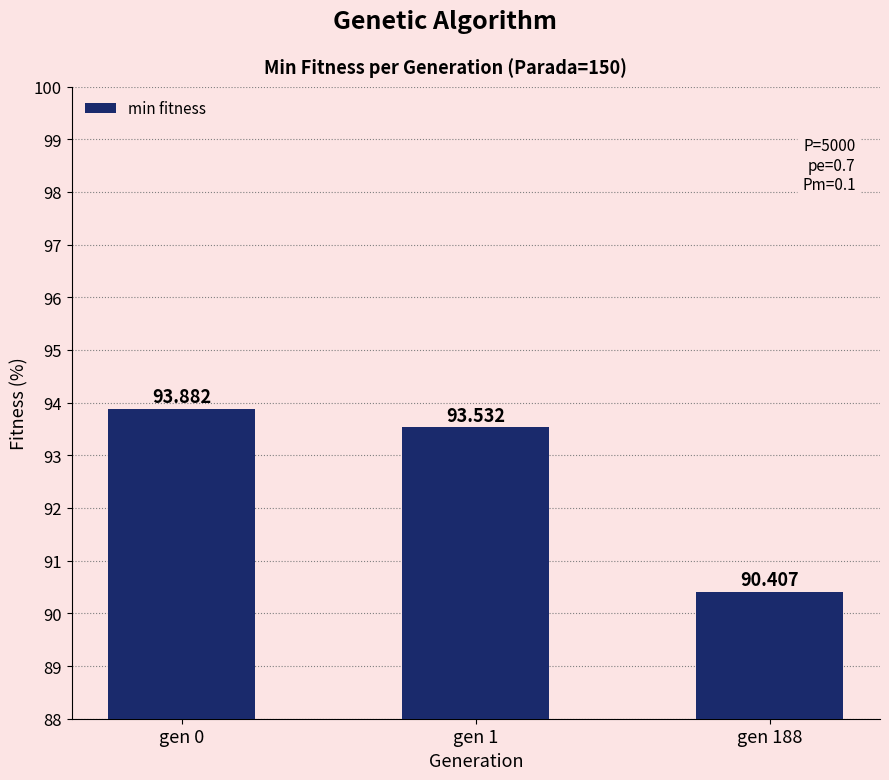

Which has a higher value, gen 0 or gen 1?

gen 0